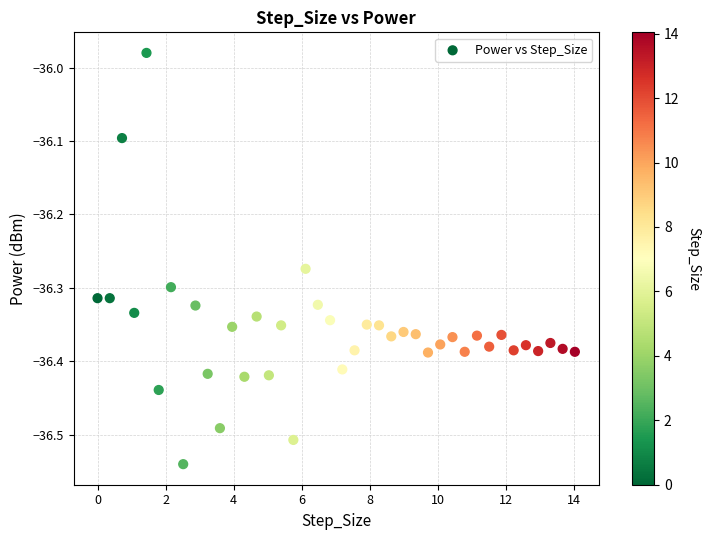

What is the range of X values (max minus min)?

14.0